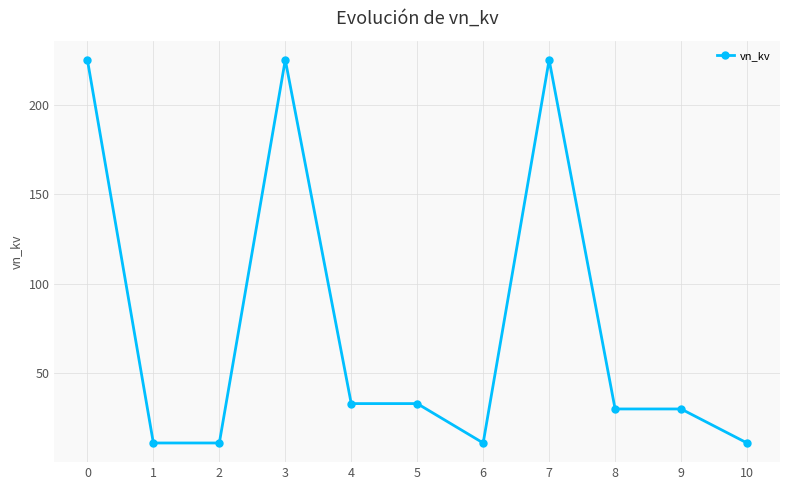

The value at 8 is 8. True or false?

False